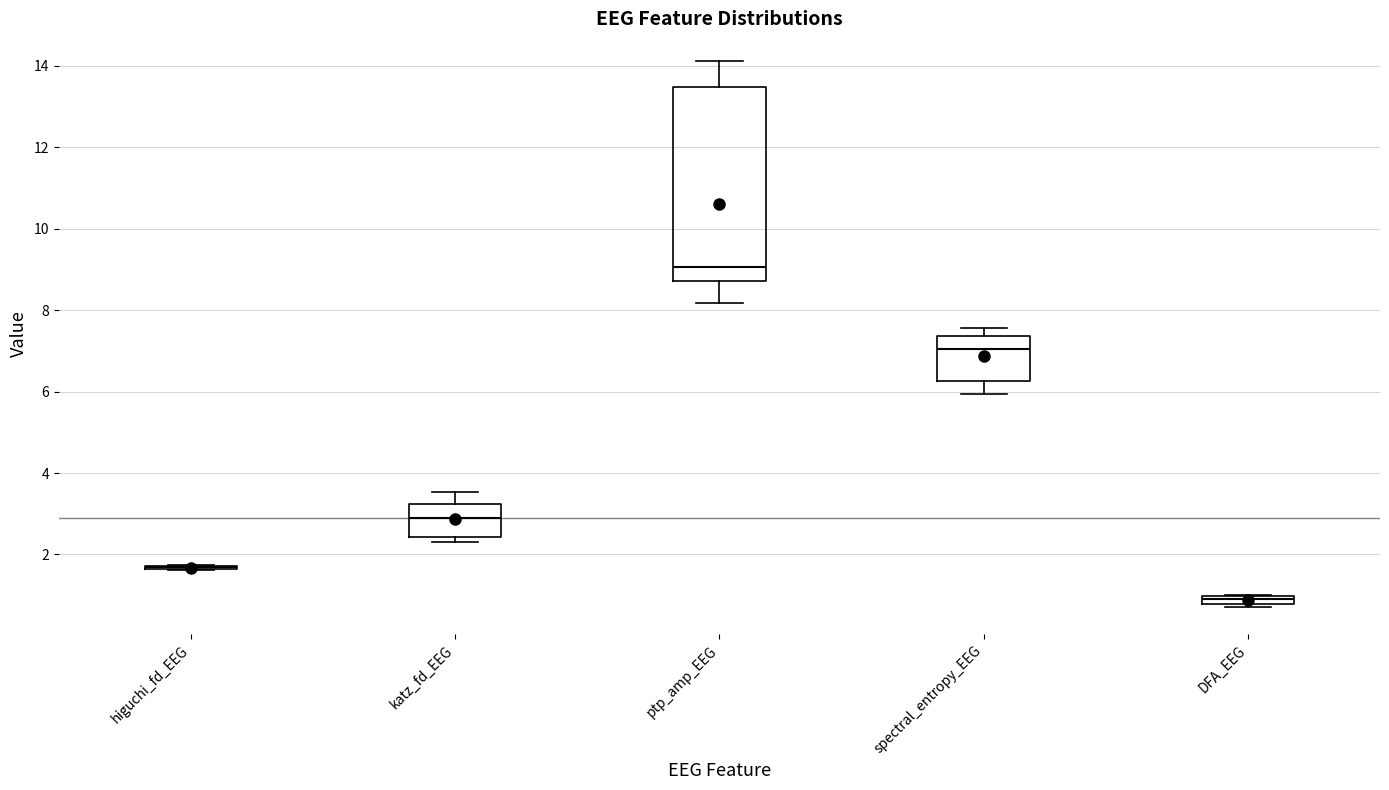

Which box is the tallest, from its lower edge to its upper edge?

ptp_amp_EEG